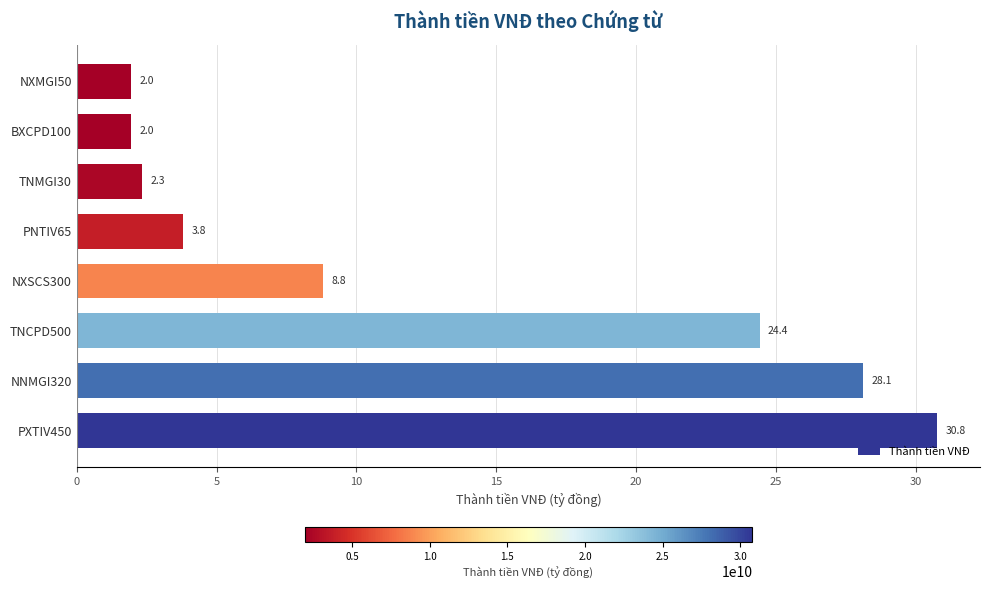

Are the bars grouped side by side (vs. stacked)?

No